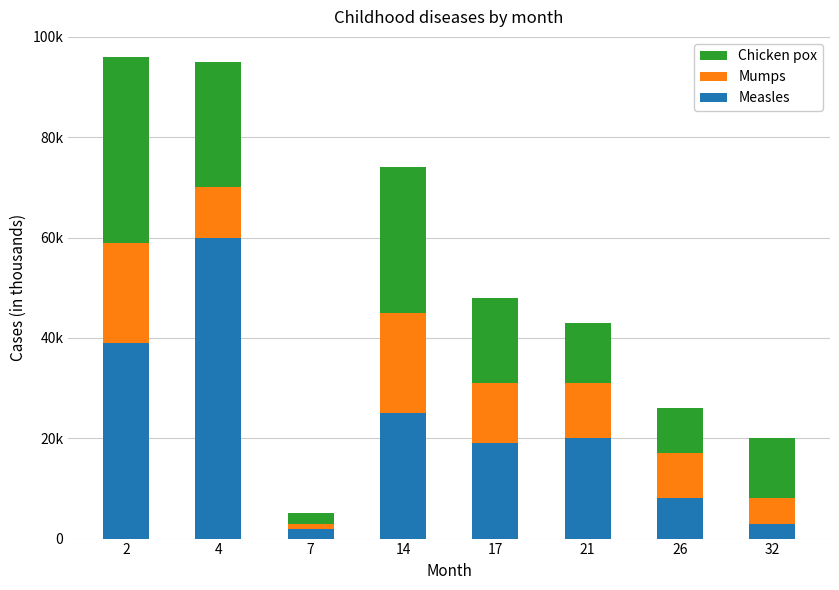

Are the bars grouped side by side (vs. stacked)?

No